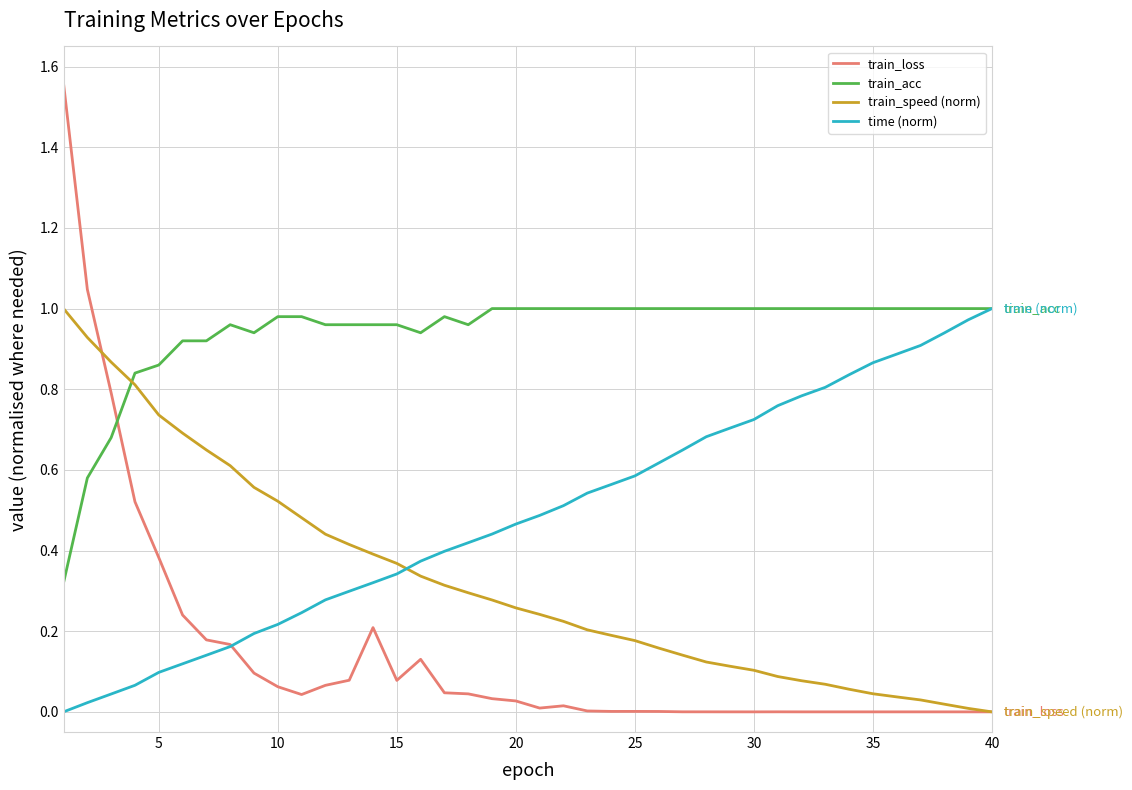

Which series has the largest range (max minus min)?

train_loss